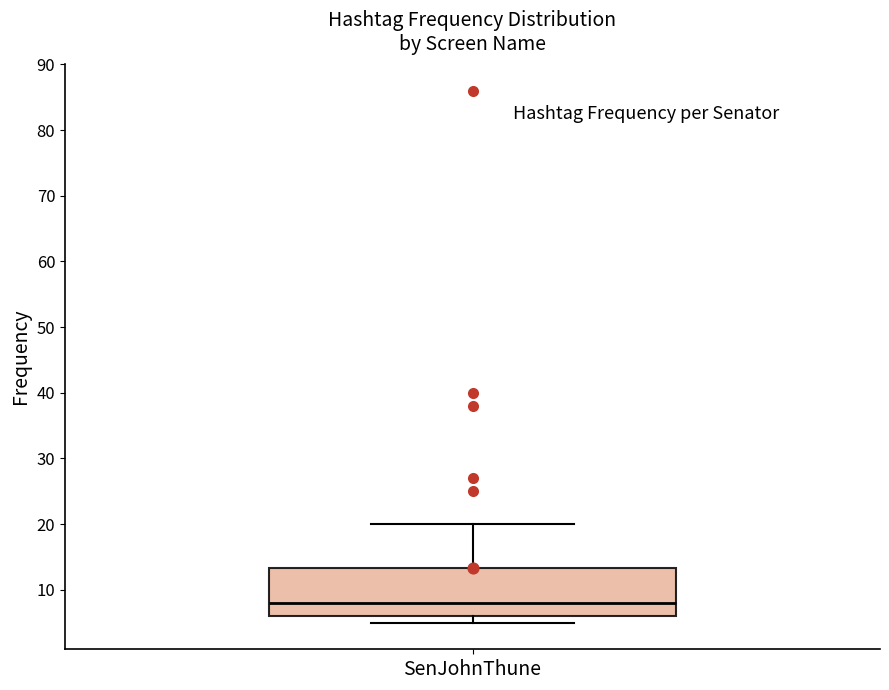

Where is the lower edge of the box for SenJohnThune on the y-axis? The values are not printed on the chart, so give them approximately, as read against the axis.

6